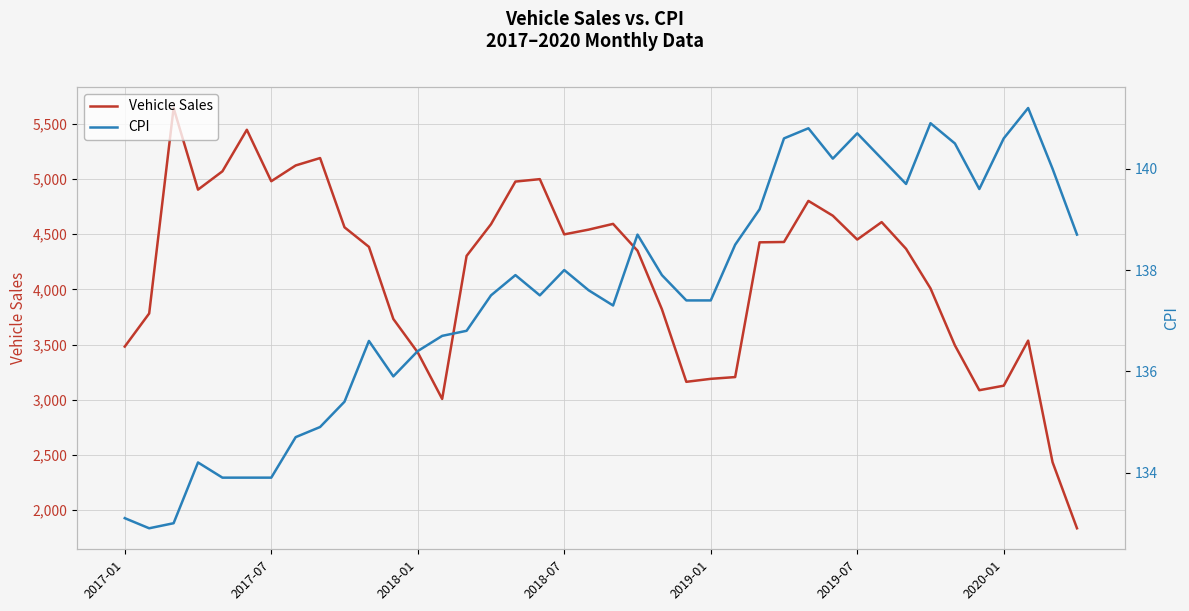

At how many categories does at least one series exceed 3117?

36